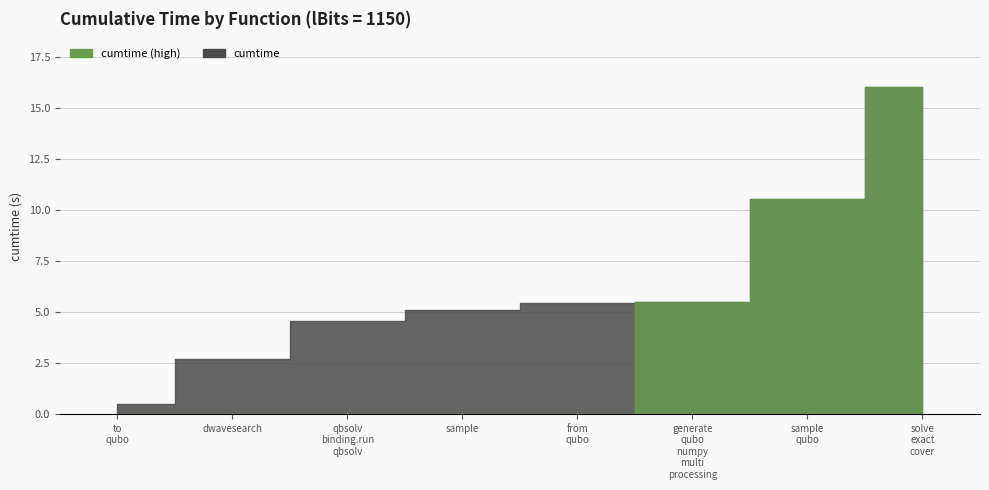

What is the difference between the maximum and minimum values?

15.5